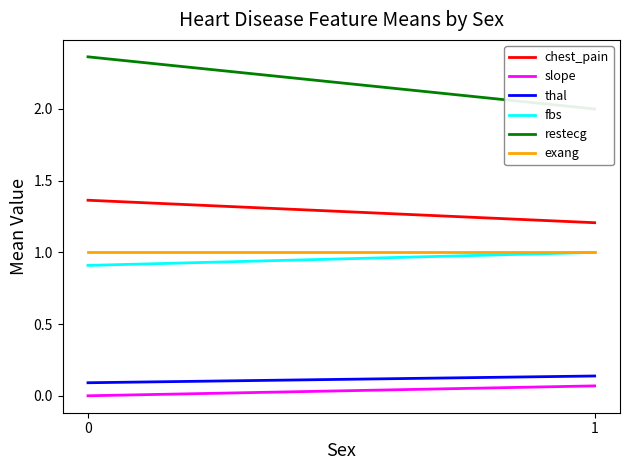

At 0, list the series in order from smallest to largest.

slope, thal, fbs, exang, chest_pain, restecg